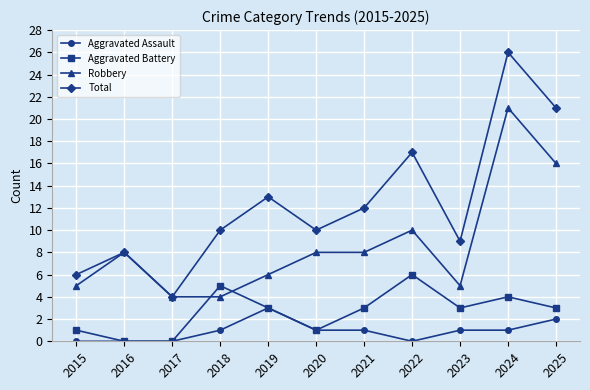

What is the approximate value of Aggravated Battery at 2023?

3